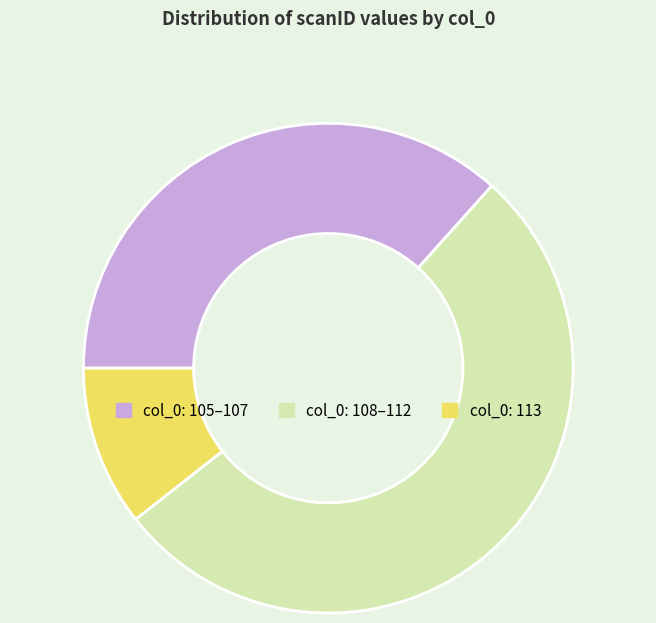

Is there any slice that represents more than half of the pie?

Yes